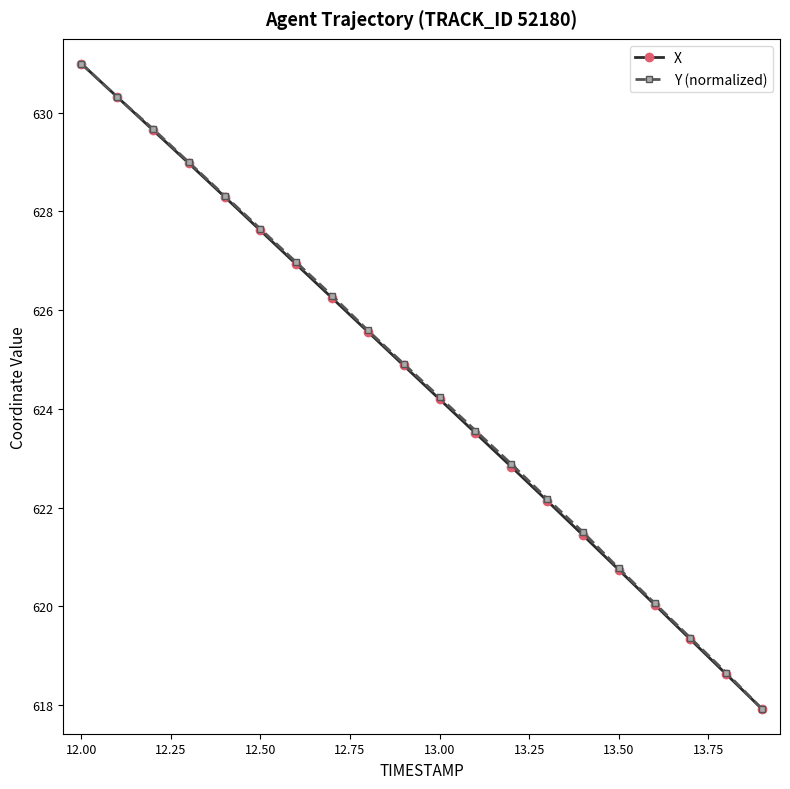

True or false: Y (normalized) has more than 2 points higher than both neighbors.

False